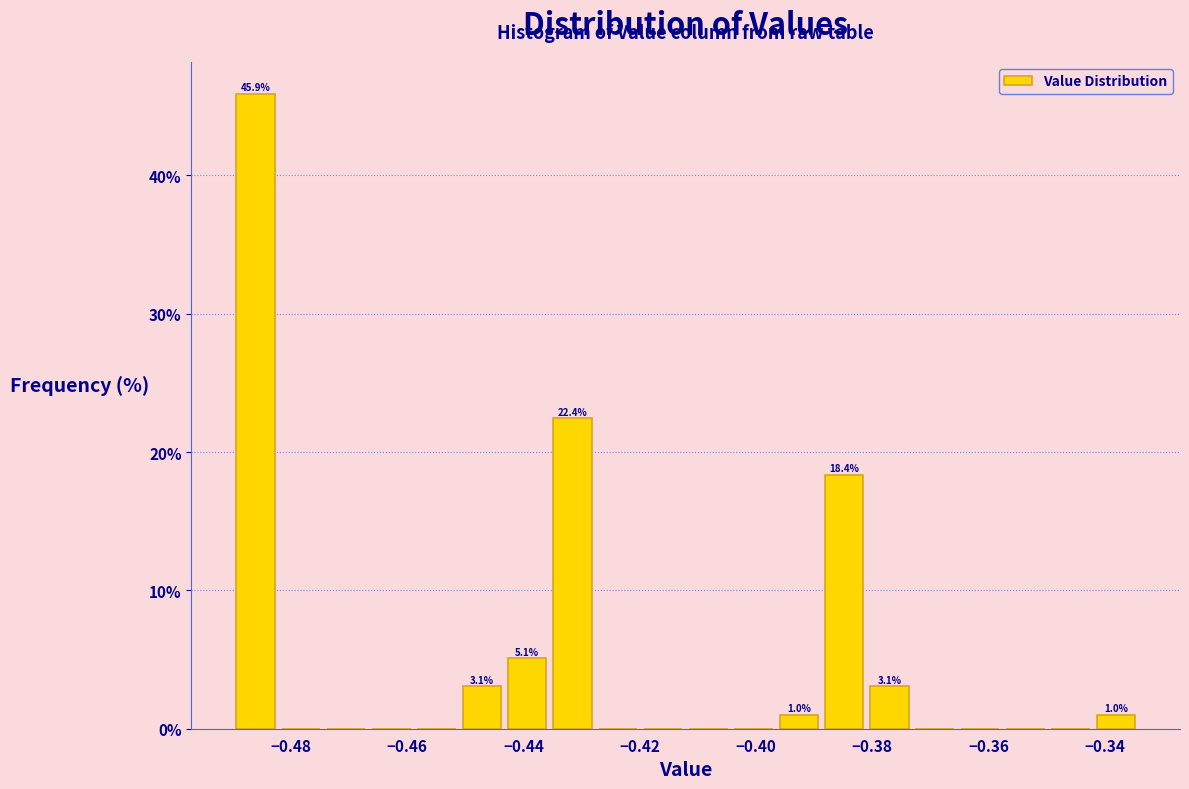

Around what value on the x-axis is the tallest bar? Give the approximate position of its centre, as read against the axis.

-0.486